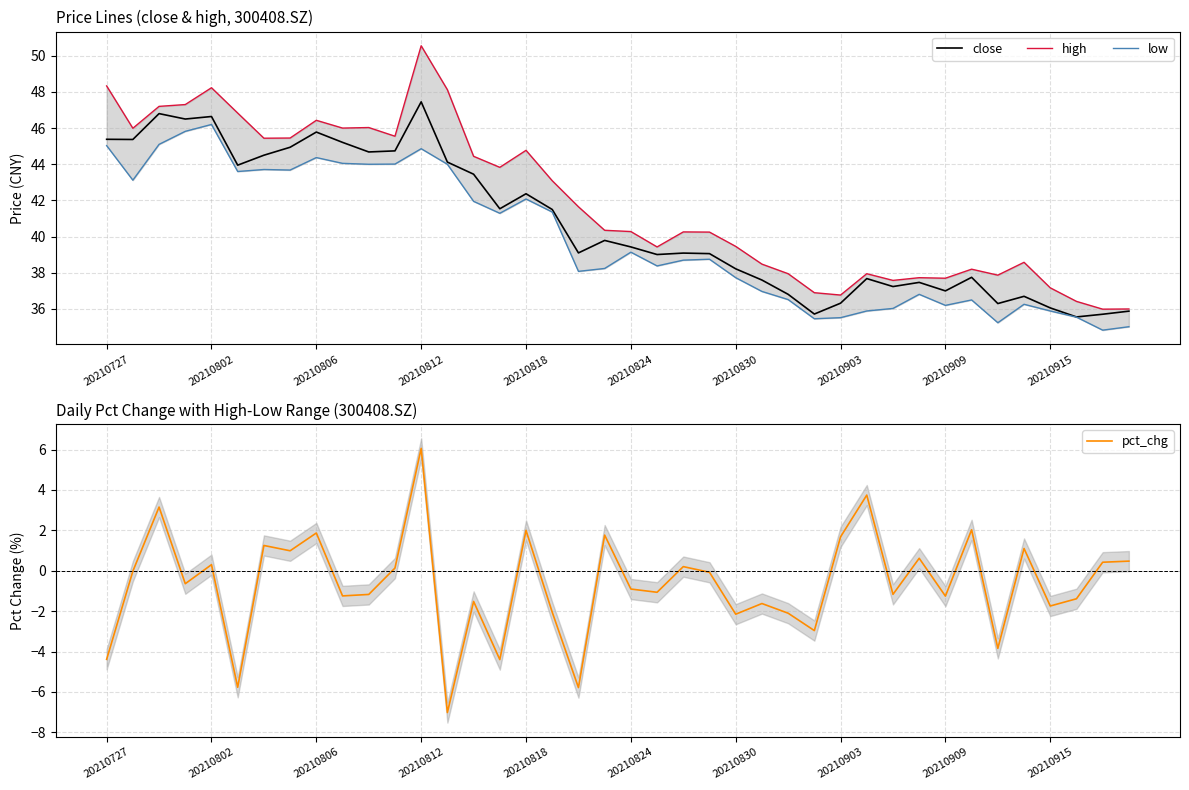

True or false: pct_chg and high cross at least once.

False